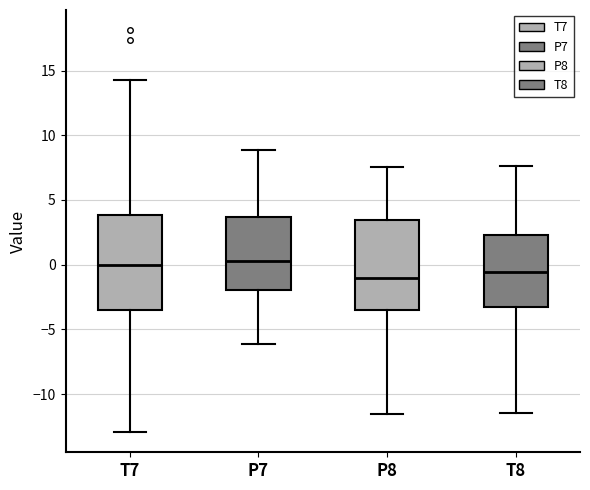

Where is the lower edge of the box for T7 on the y-axis? The values are not printed on the chart, so give them approximately, as read against the axis.

-3.5